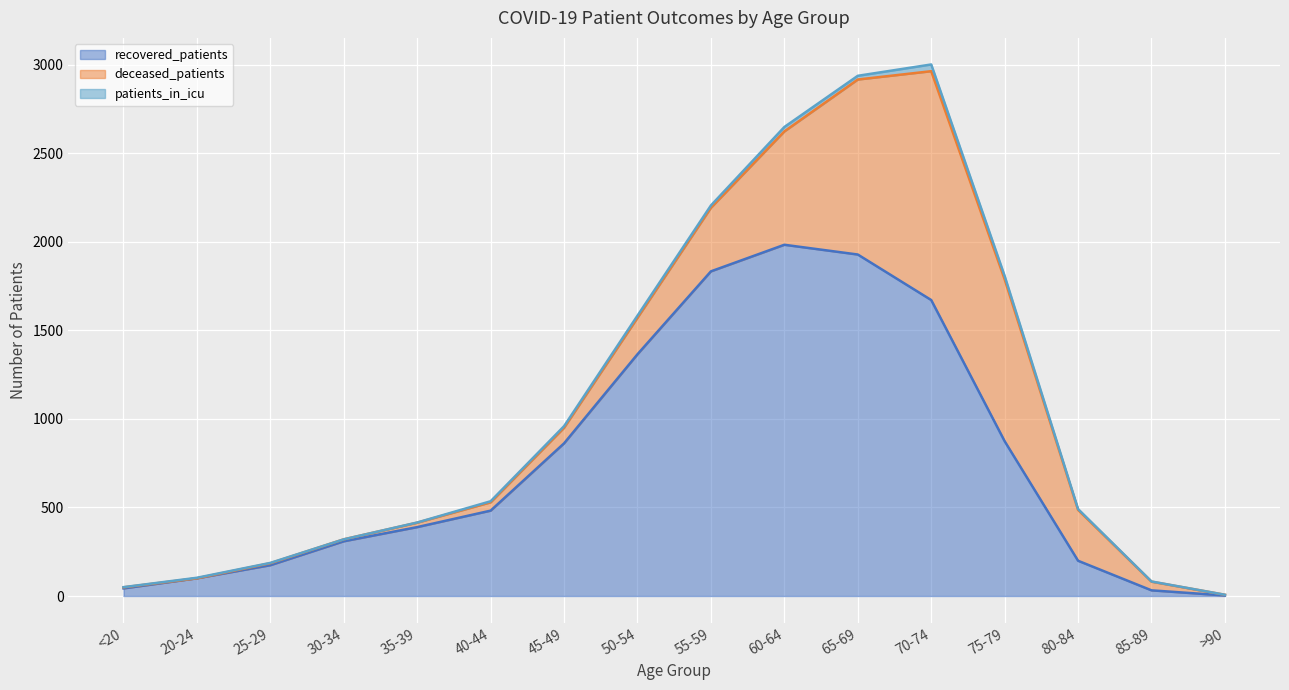

What position from the left is <20?

1